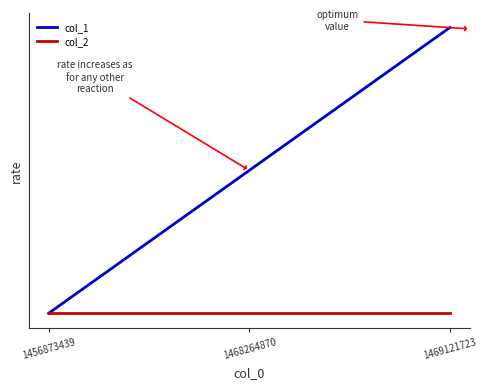

What are all the series names shown in the legend?

col_1, col_2